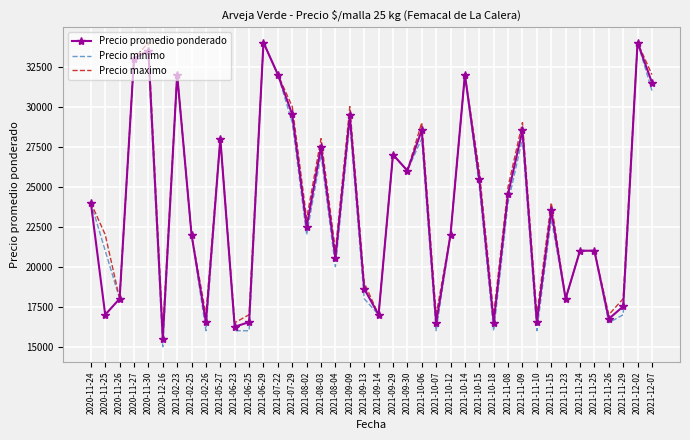

What is the lowest value of the Precio maximo series?

16000